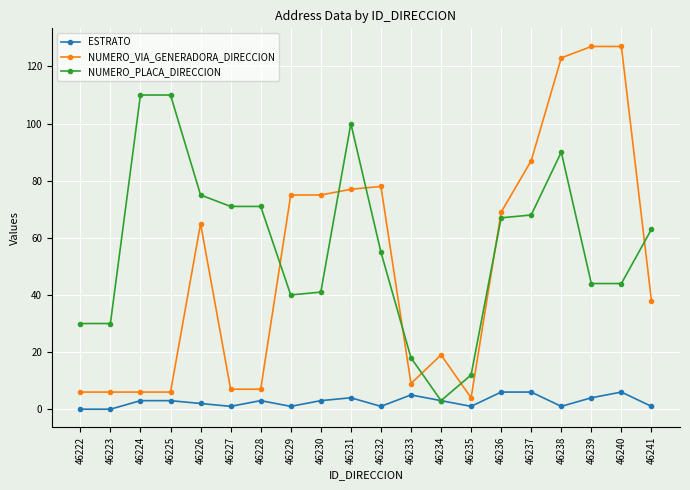

What is the value of the ESTRATO point at the 15th from the left?

6